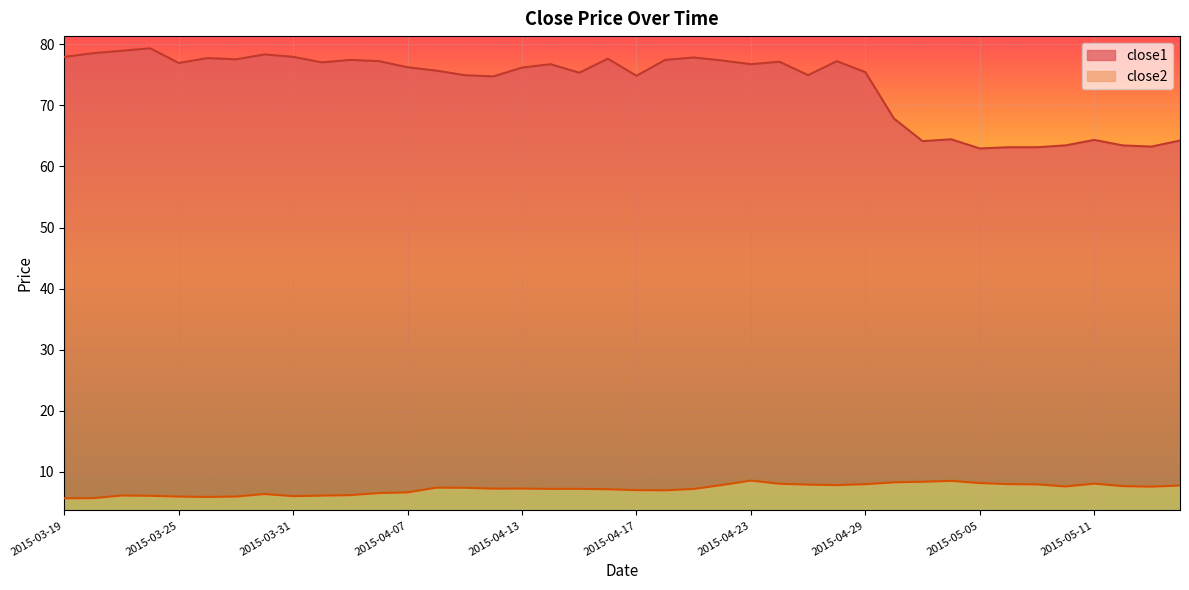

At which category is the sum across all series the highest?

2015-03-24